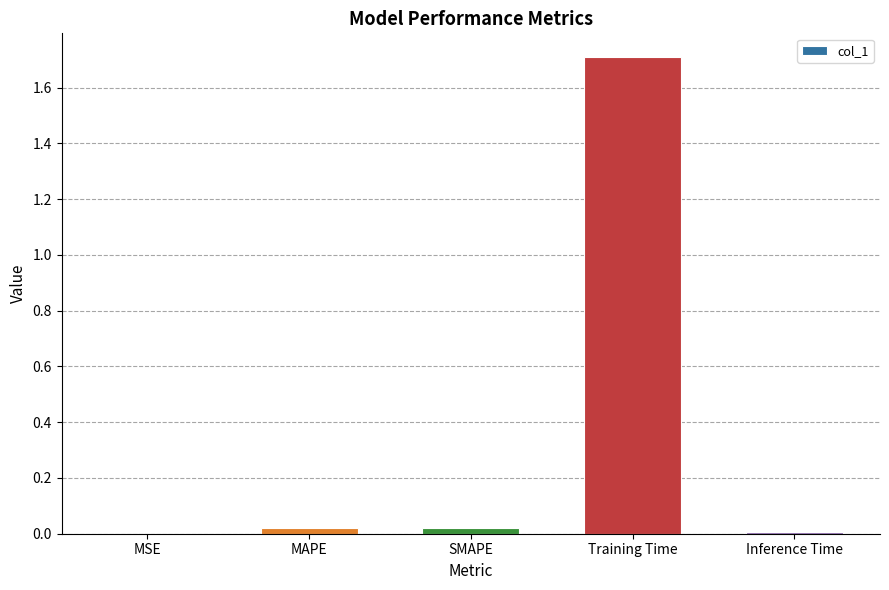

True or false: the data shows 0.0 at SMAPE.

True